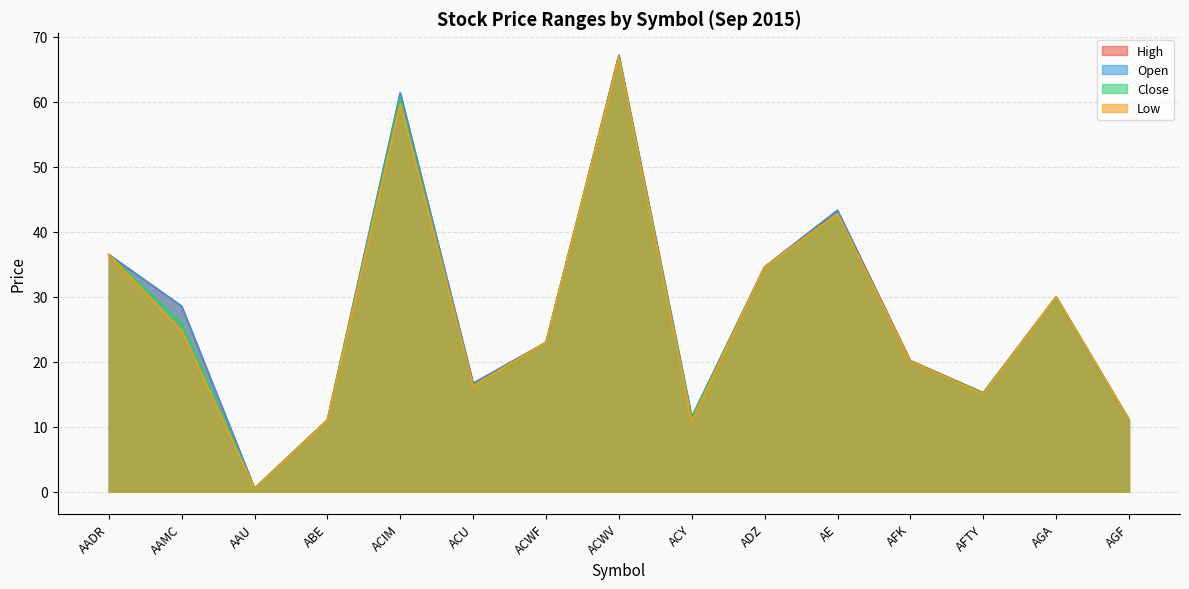

Read the Open value at AAU.

0.5